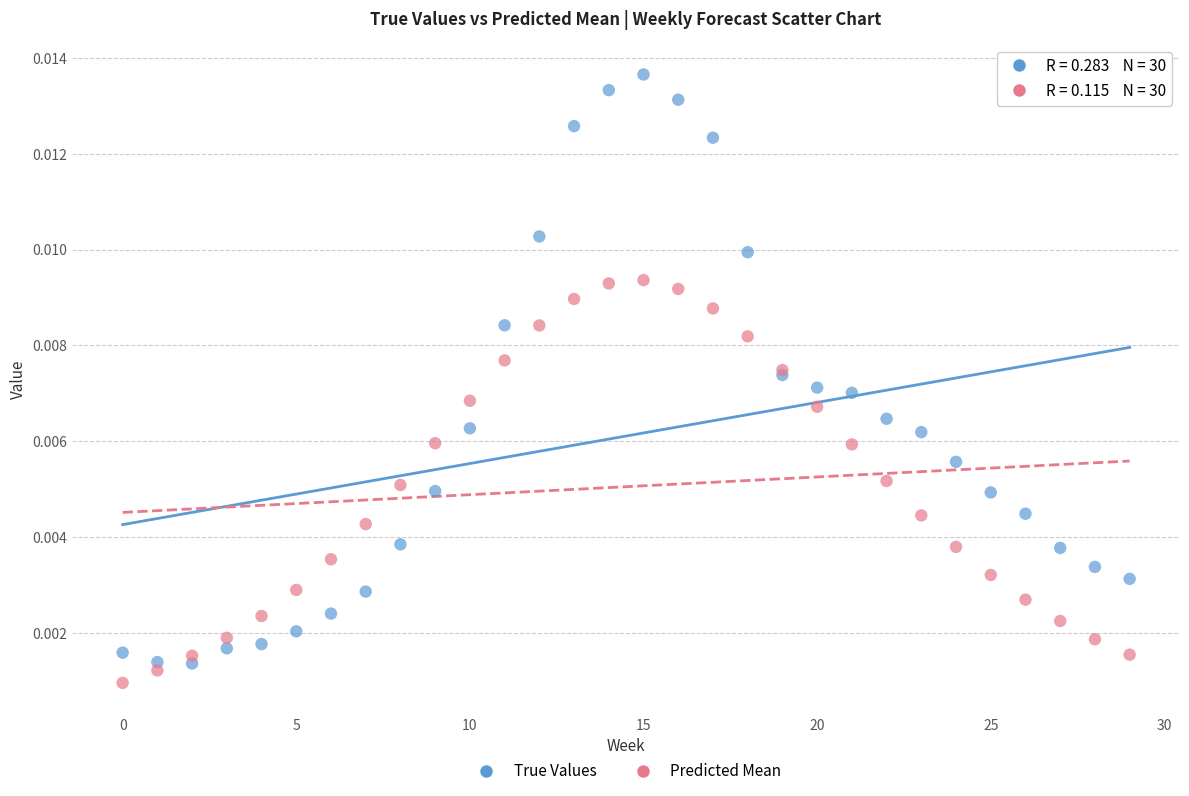

Which series contains the highest Y value?

True Values